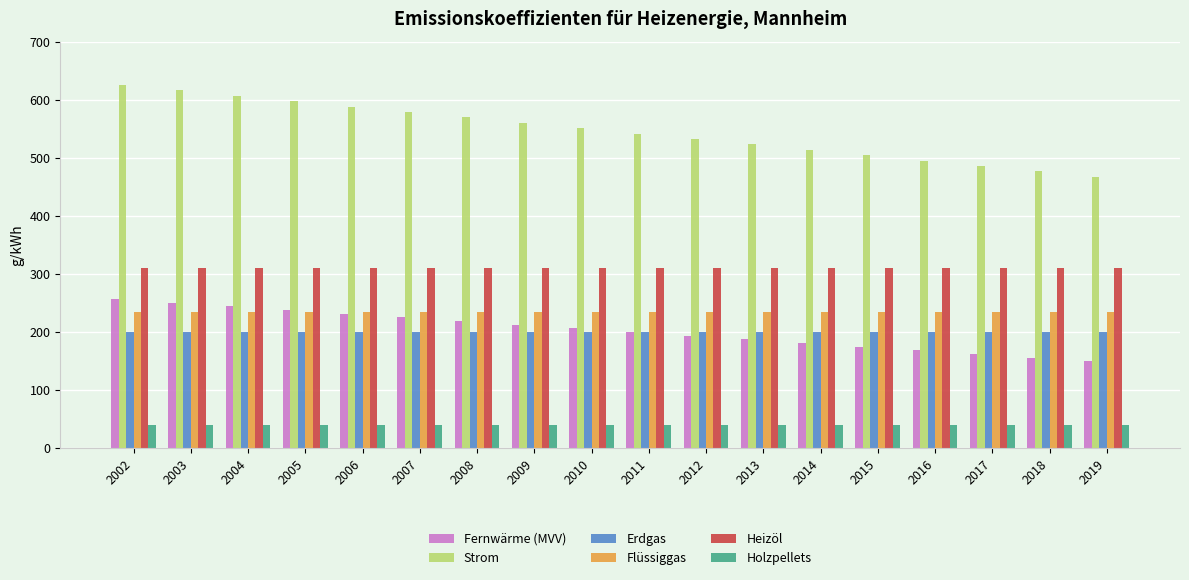

At 2013, list the series in order from smallest to largest.

Holzpellets, Fernwärme (MVV), Erdgas, Flüssiggas, Heizöl, Strom